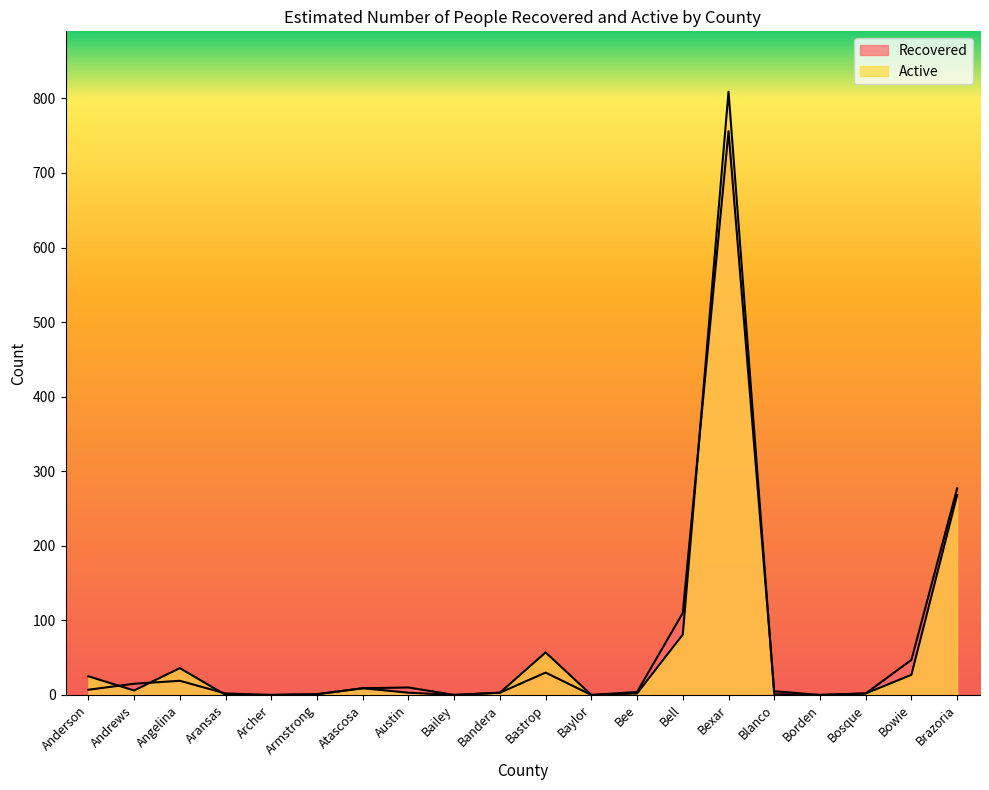

Between which two adjacent categories do Active and Recovered first intersect?

Anderson and Andrews